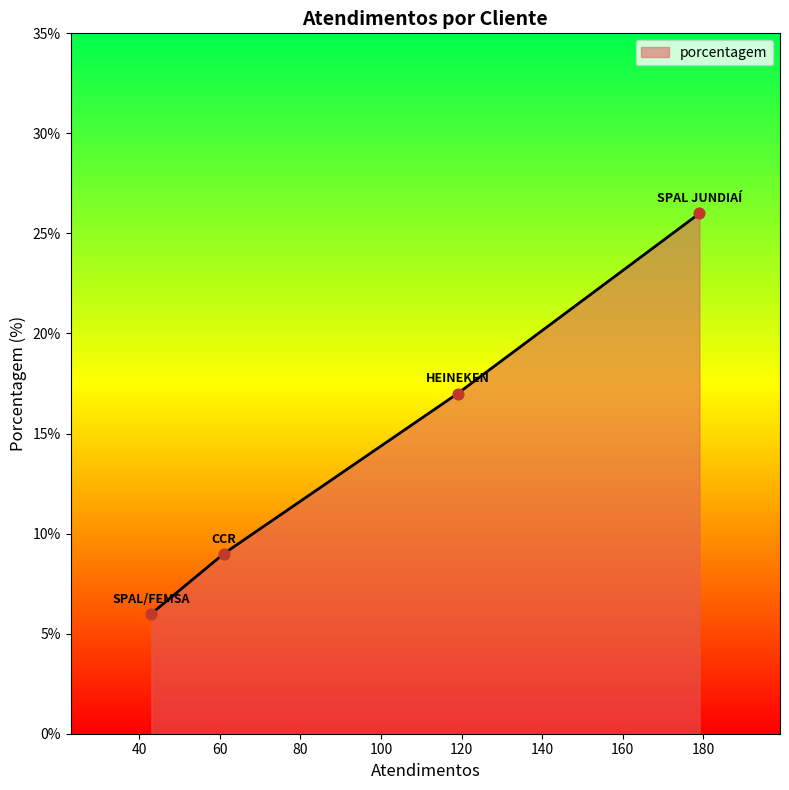

True or false: there are more than 1 points higher than both neighbors.

False